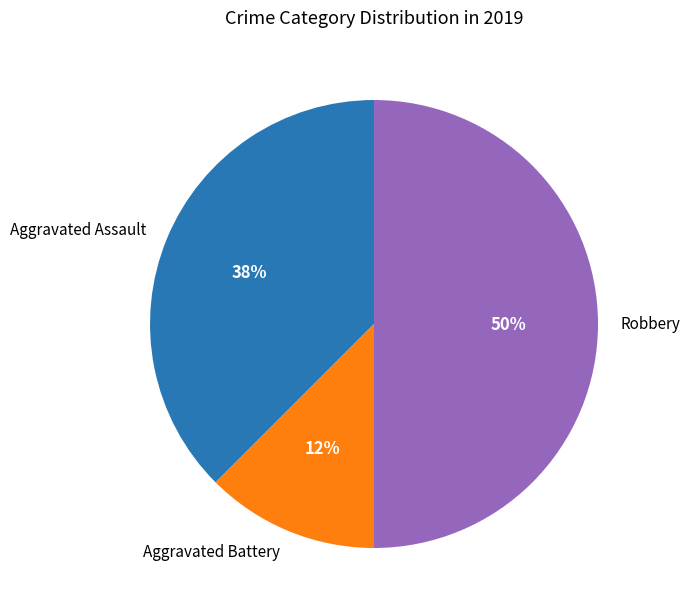

To the nearest percent, what is the combined percentage of Aggravated Assault and Aggravated Battery?

50%